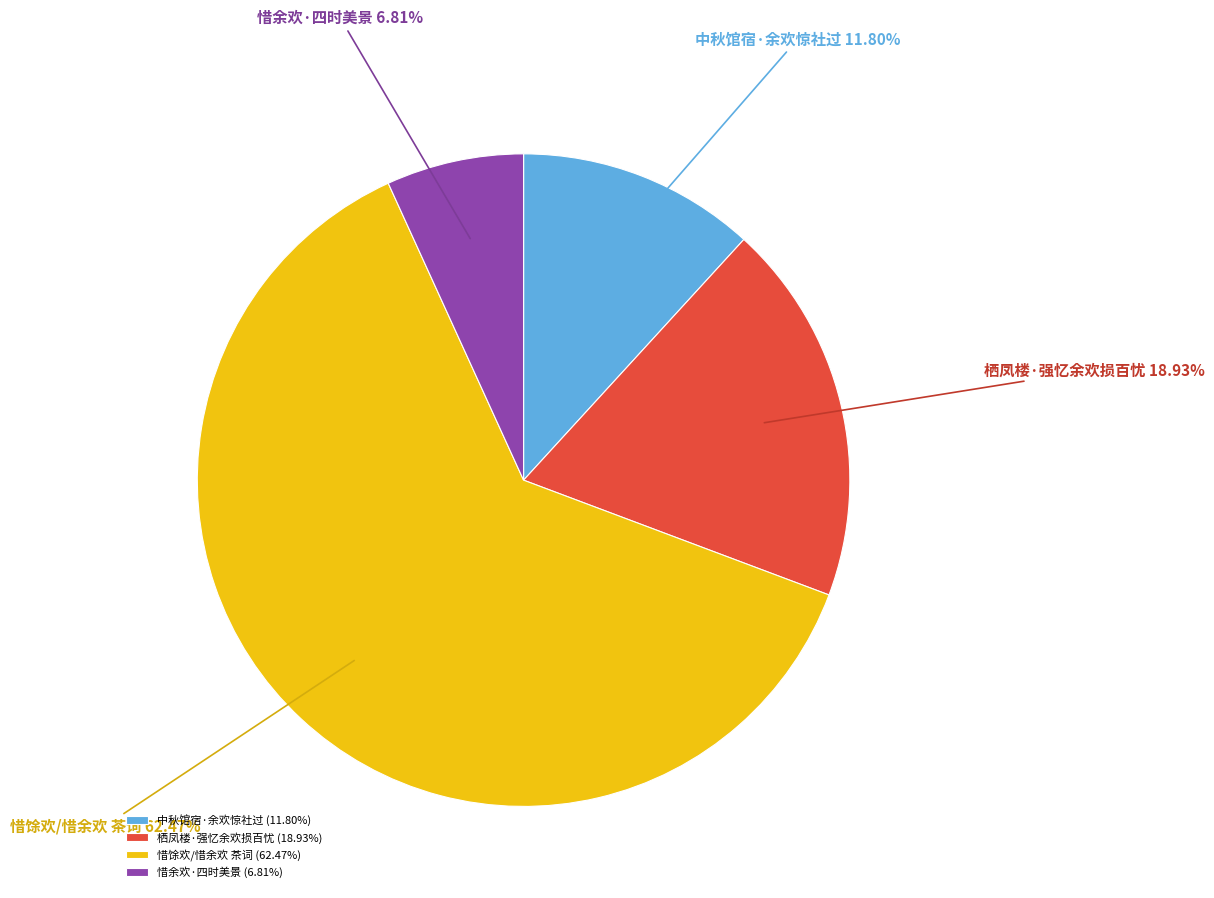

How many slices are in this pie chart?

4